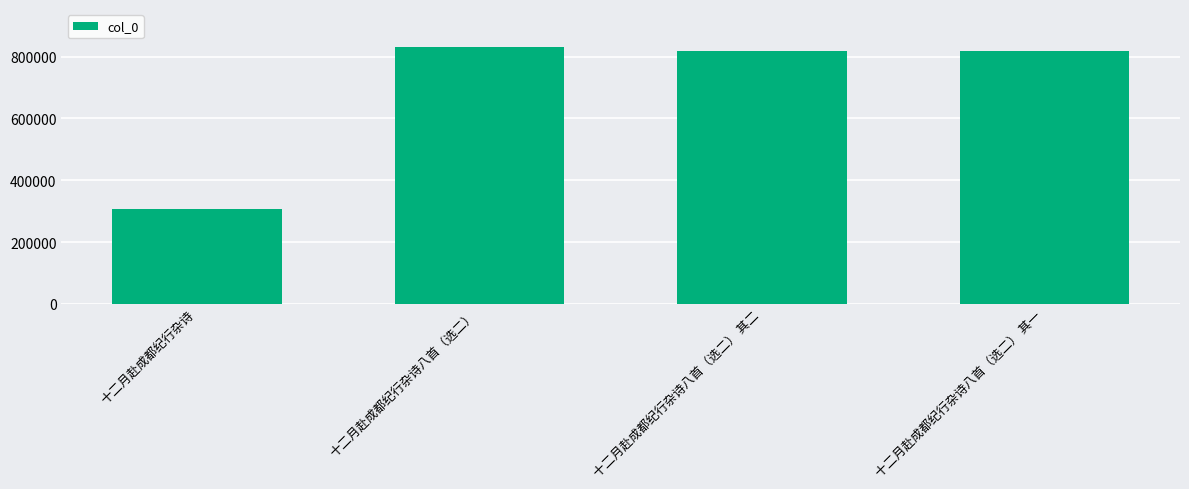

What is the label of the 3rd bar from the right?

十二月赴成都纪行杂诗八首（选二）